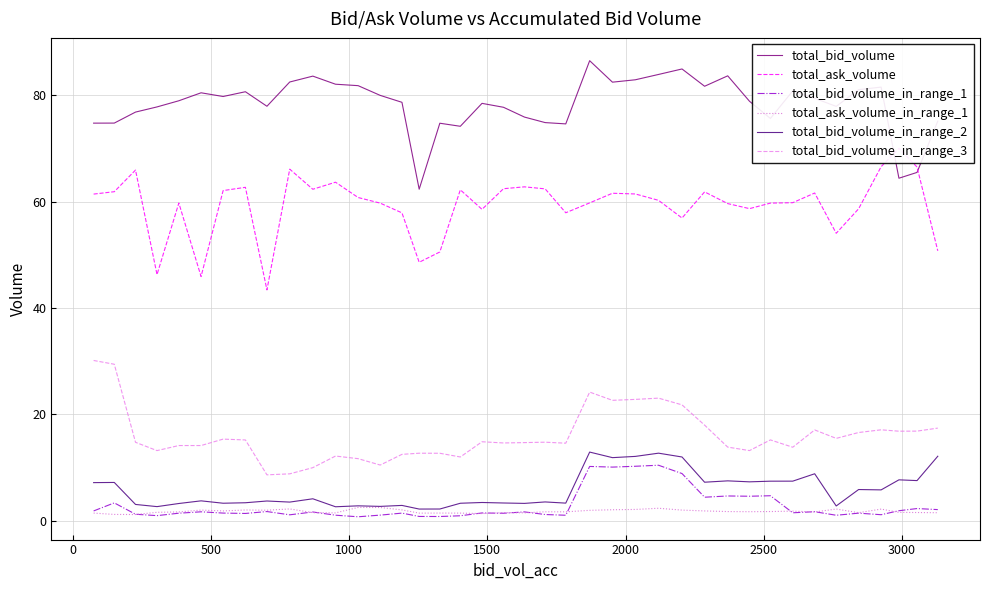

What is the maximum value shown in the chart?

86.5